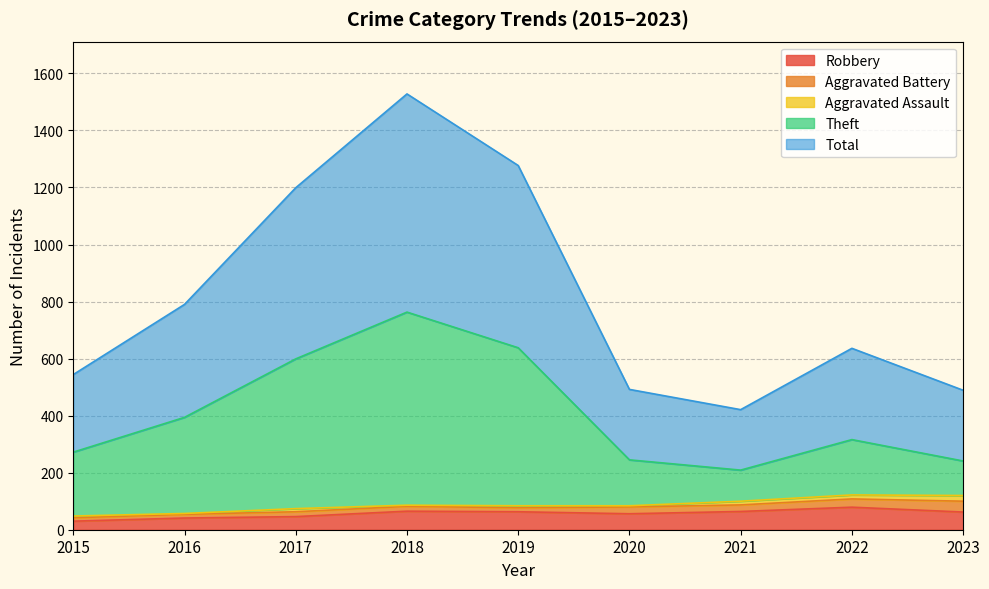

What is the approximate value of Theft at 2021, to the nearest 100?

200